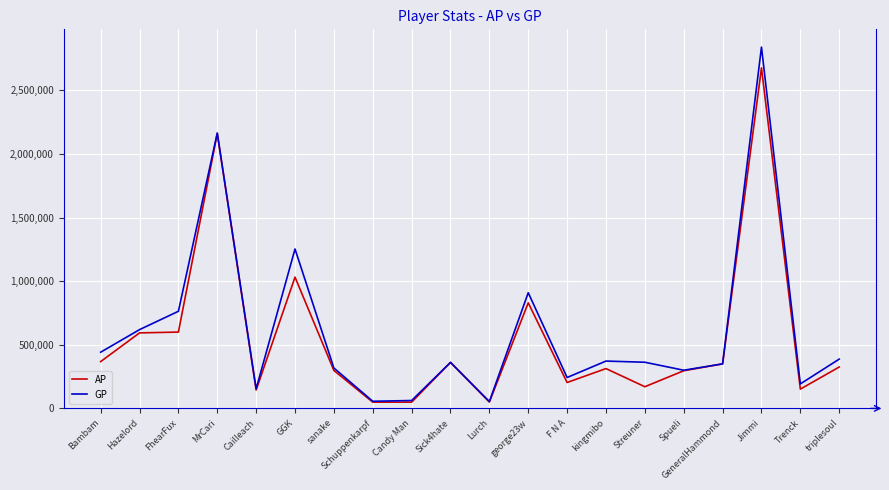

Is the value of AP at Sick4hate greater than the value of GP at sanake?

Yes